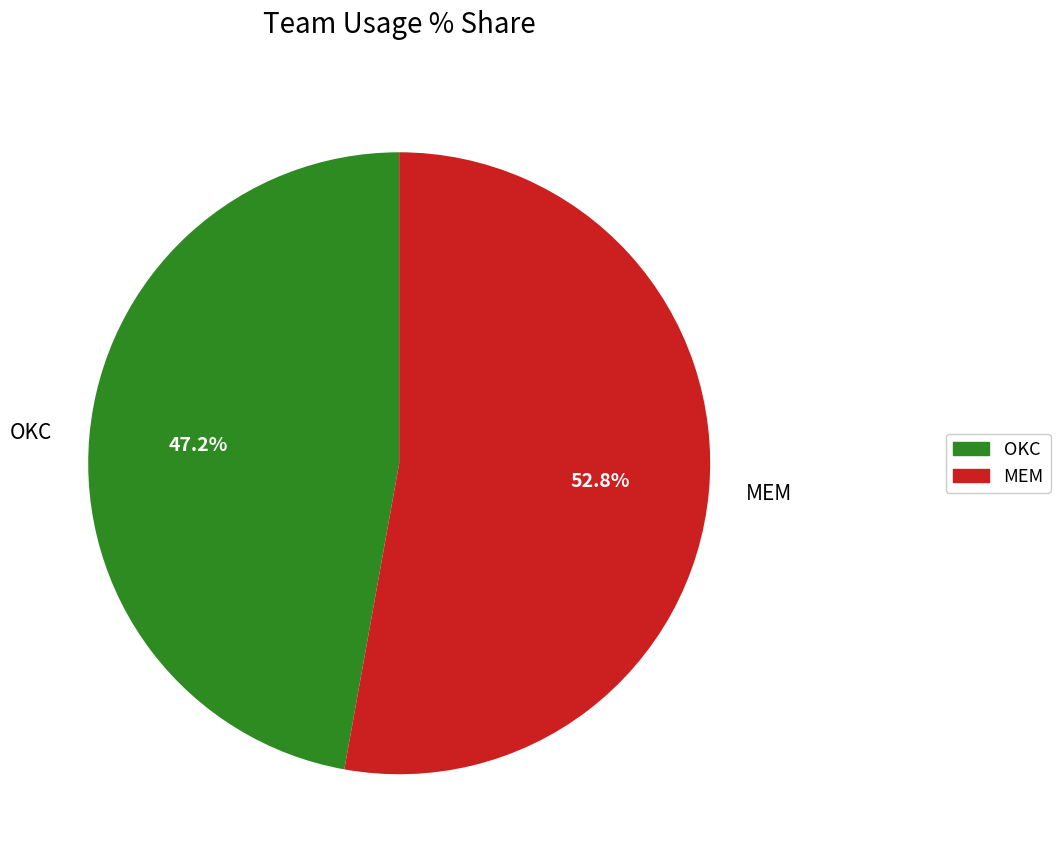

Which has a higher value, OKC or MEM?

MEM